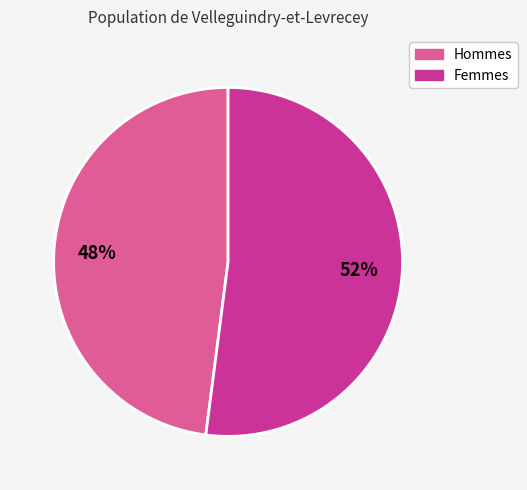

Does any single category account for the majority?

Yes